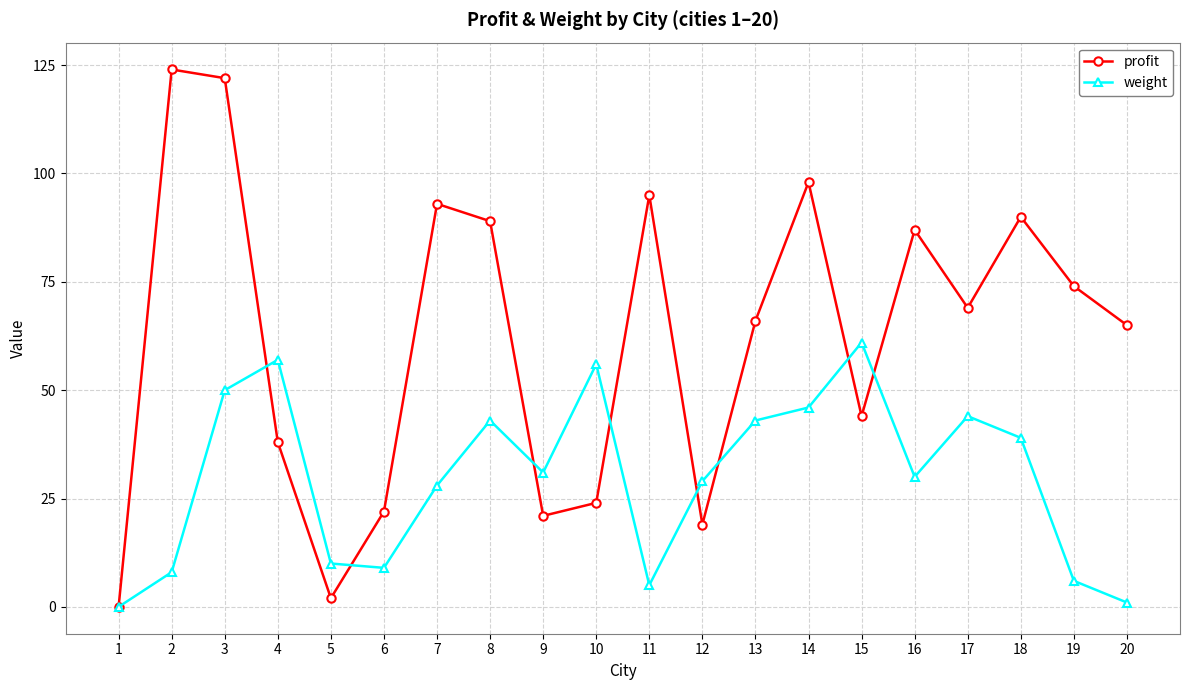

The value of weight at 2 is 8. True or false?

True